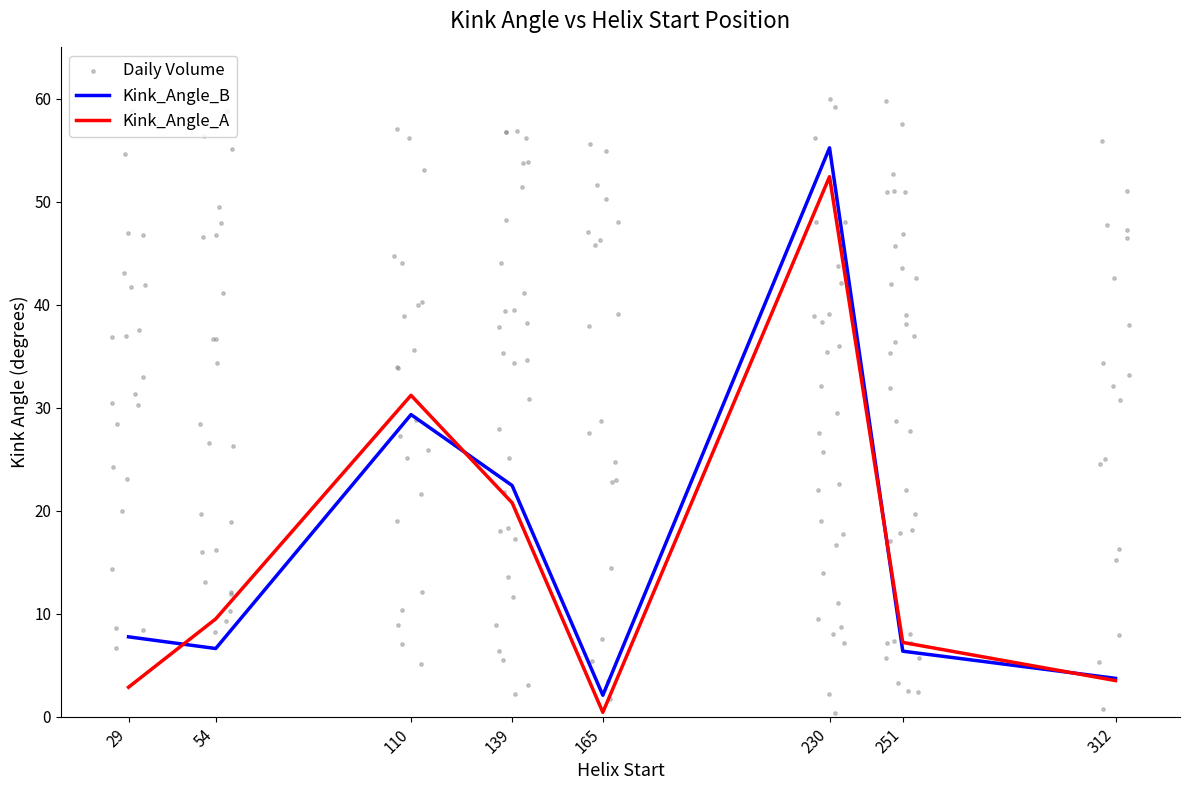

At which category is the sum across all series the highest?

230